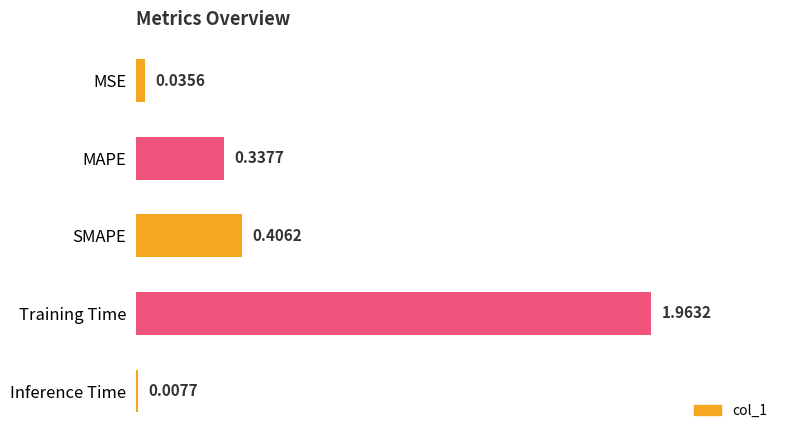

List the labels in order of value, largest first.

Training Time, SMAPE, MAPE, MSE, Inference Time